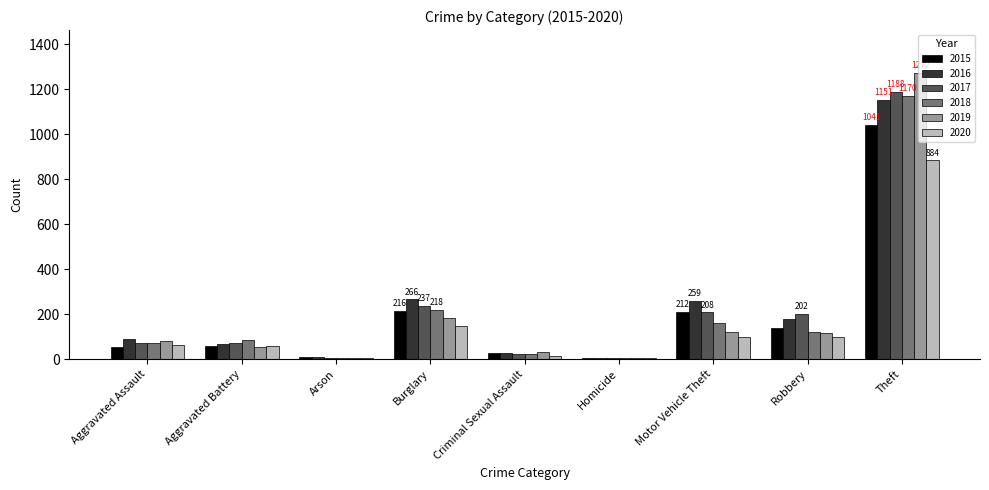

What is the greatest value displayed?

1272